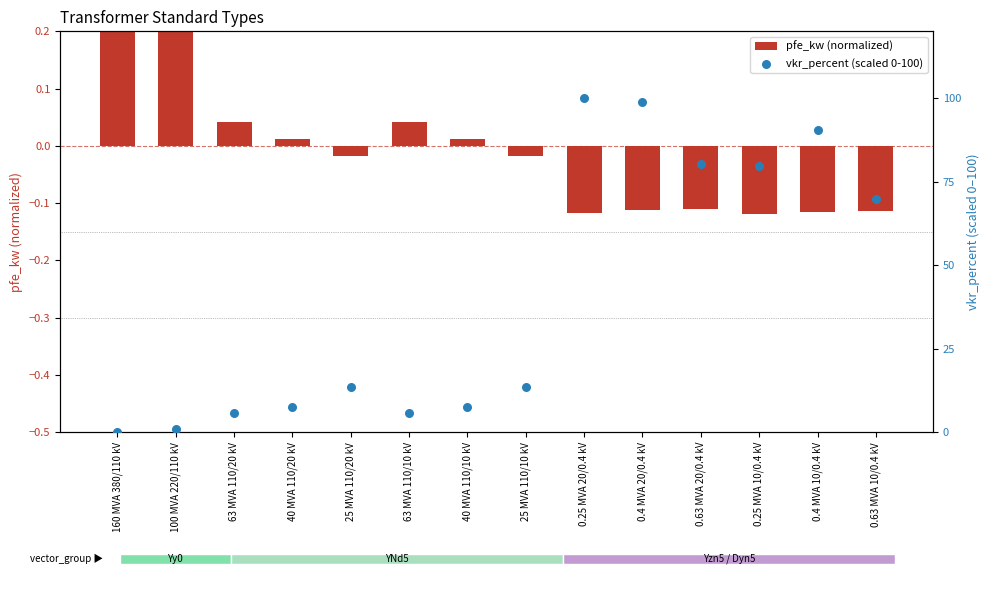

Which series contains the lowest Y value?

pfe_kw (normalized)